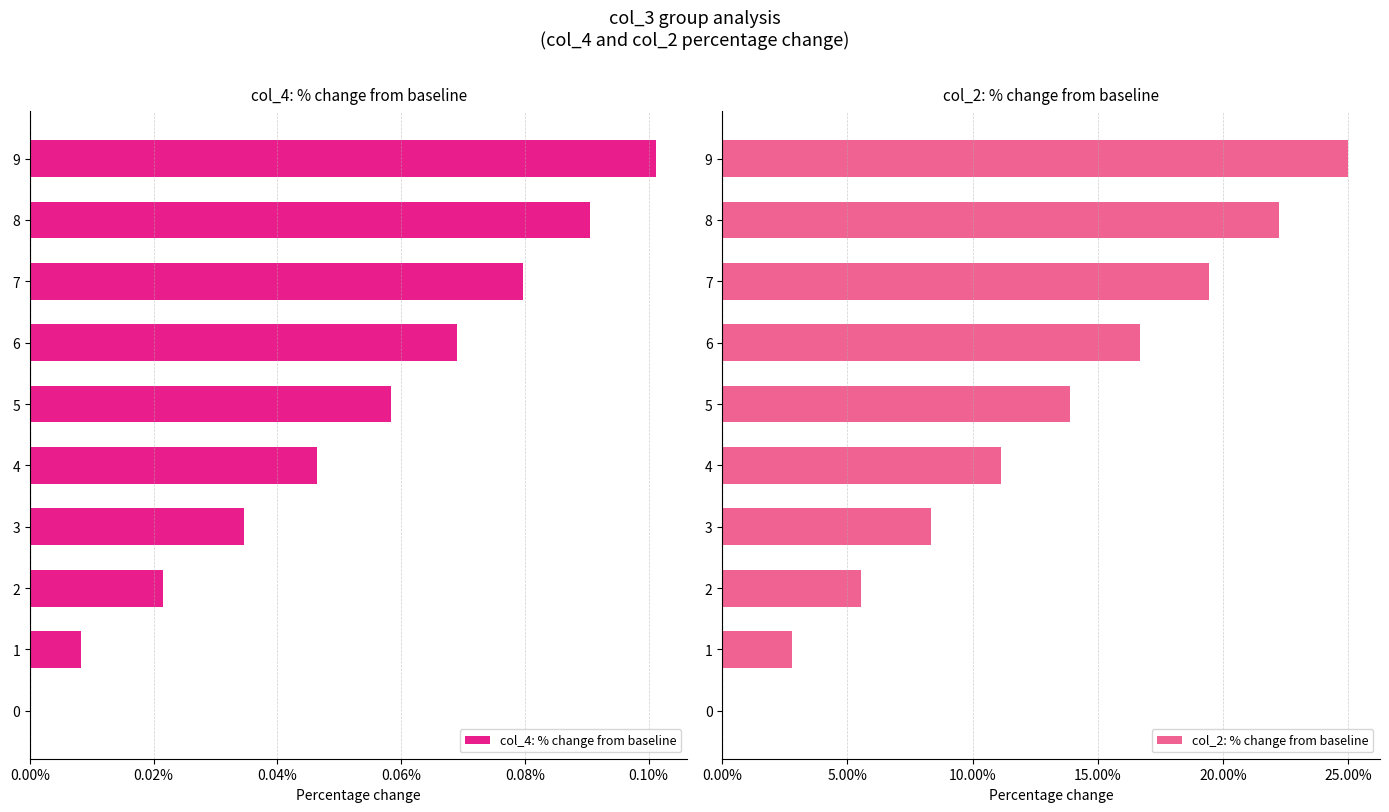

The col_4: % change from baseline series shows 0.1 at 4. True or false?

False